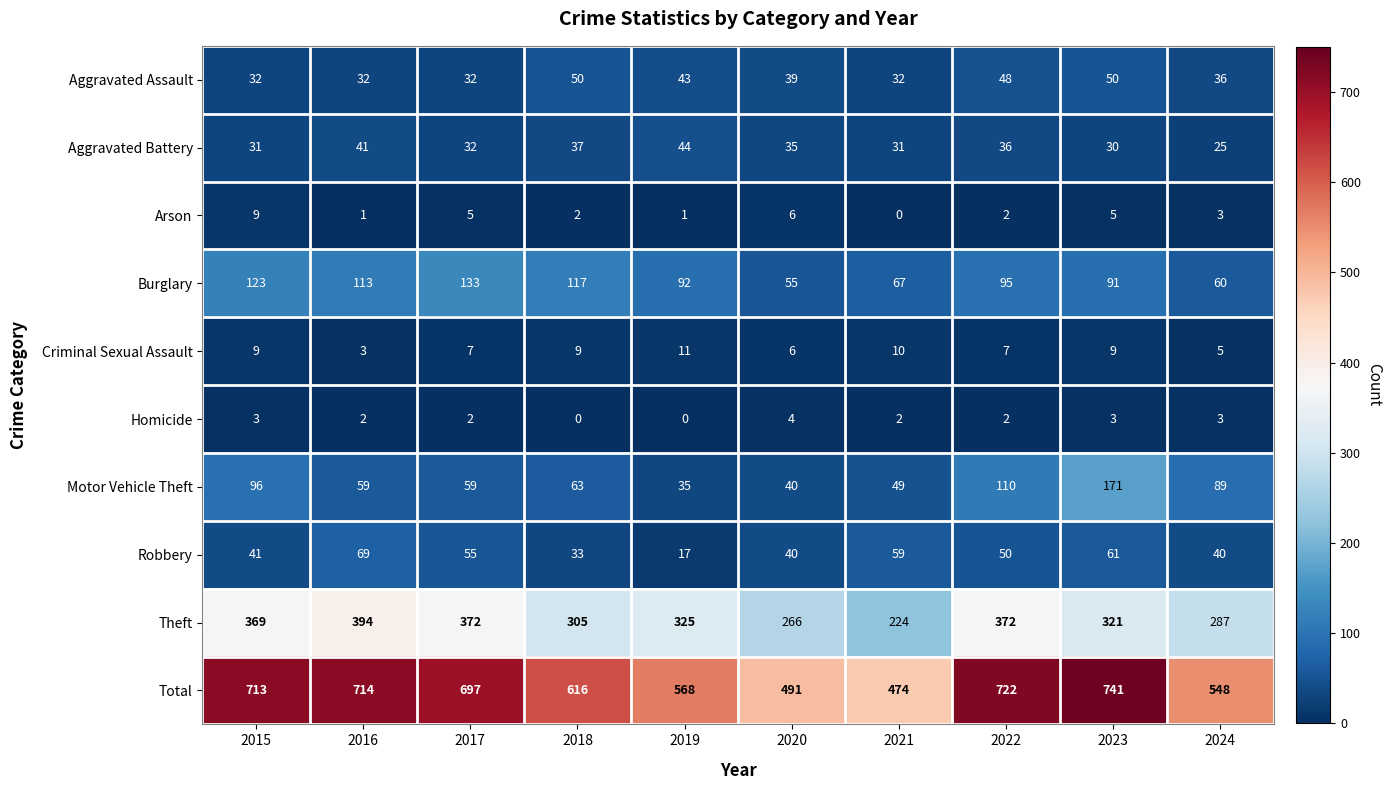

Between 2018 and 2020, which series saw the biggest shift?

Total